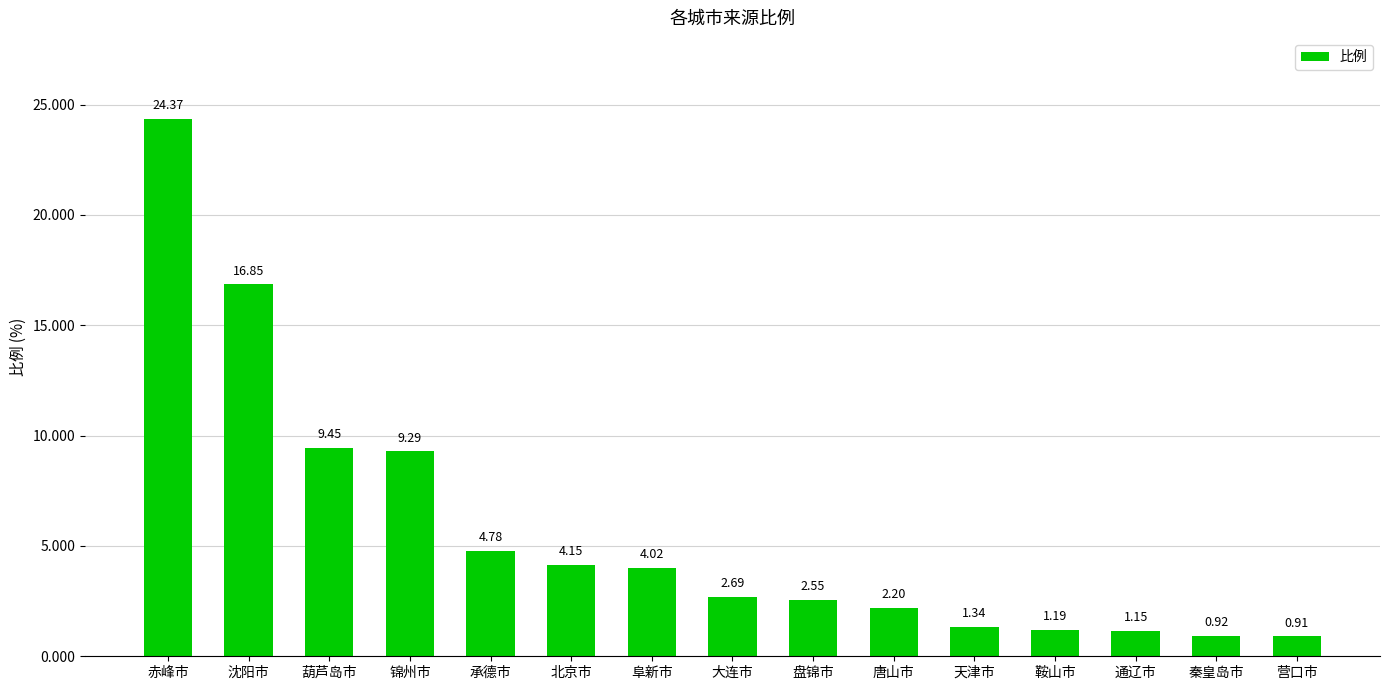

What is the change in value from 盘锦市 to 通辽市?

-1.4